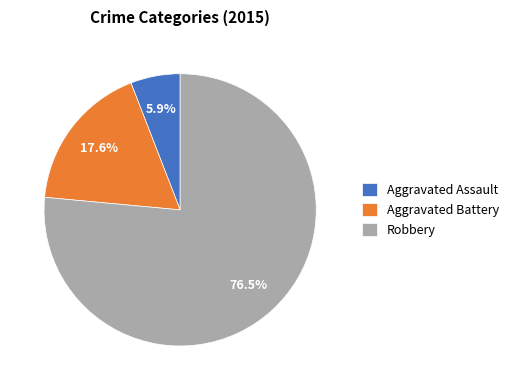

How many segments does this pie chart have?

3